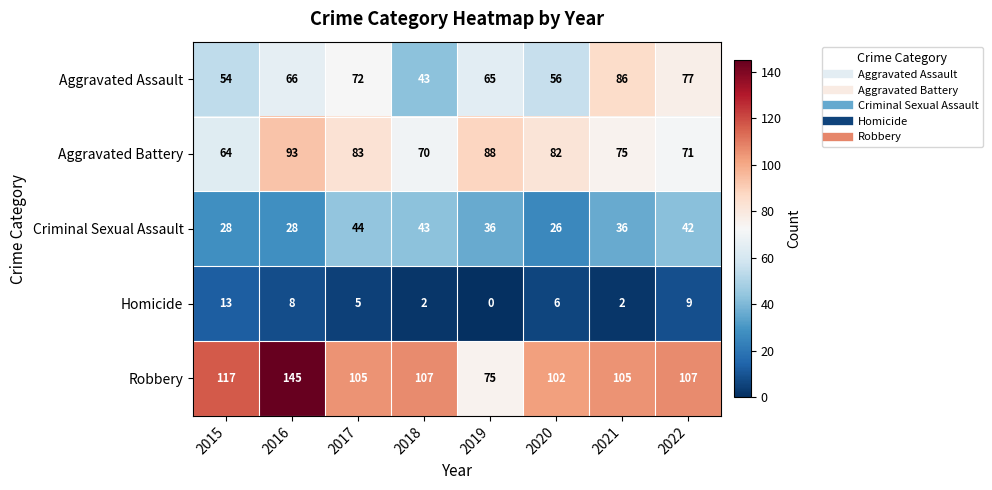

What is the difference between the Homicide values at 2020 and 2022?

3